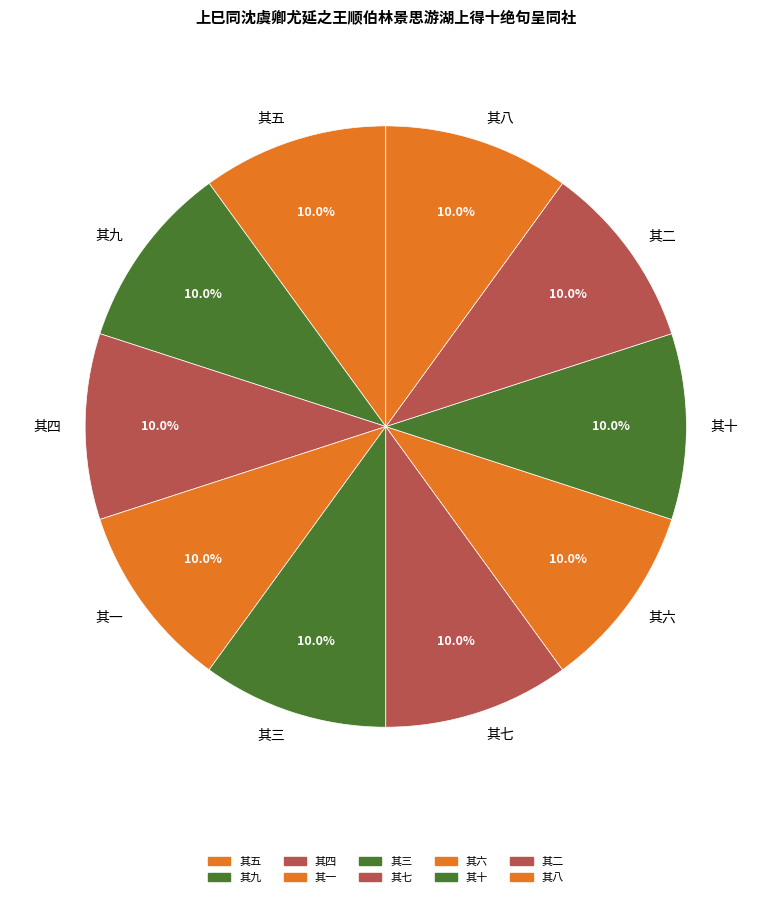

Approximately how many times larger is the value at 其二 compared to 其三?

1.0